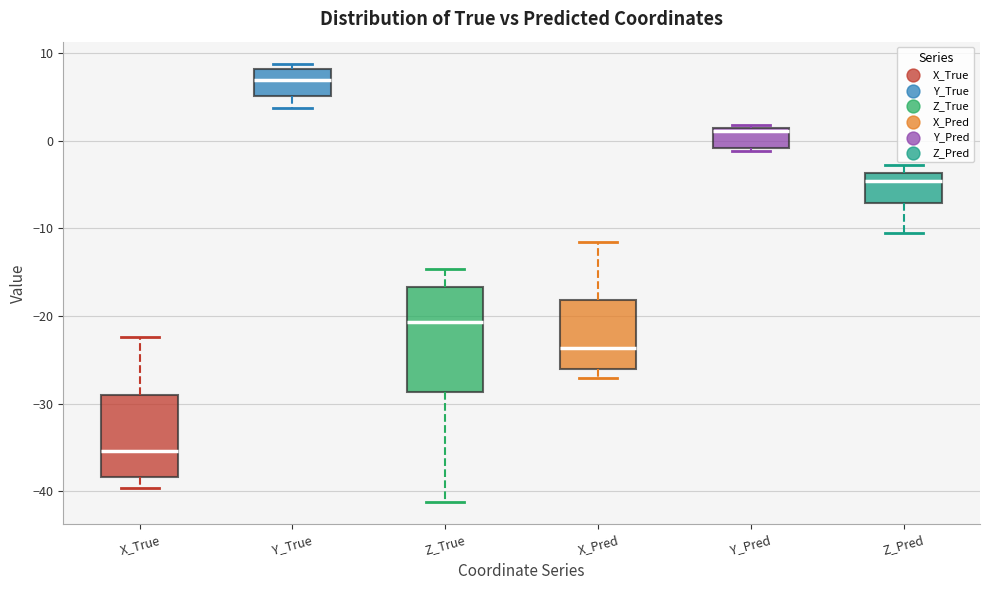

Where is the lower edge of the box for Y_Pred on the y-axis? The values are not printed on the chart, so give them approximately, as read against the axis.

-1